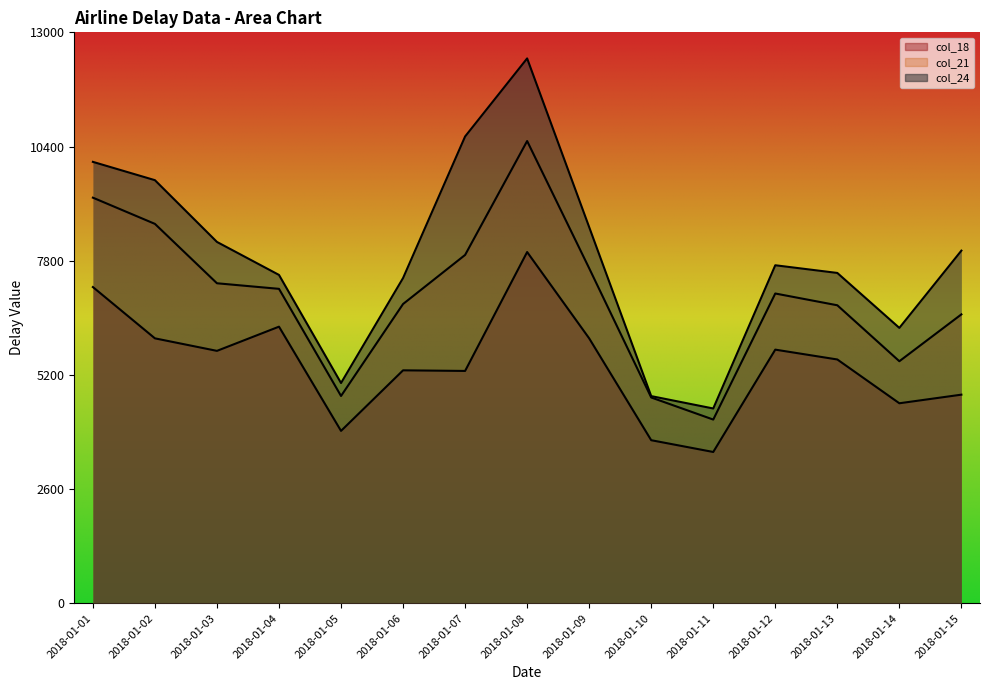

Does the chart display data point markers on the line(s)?

No